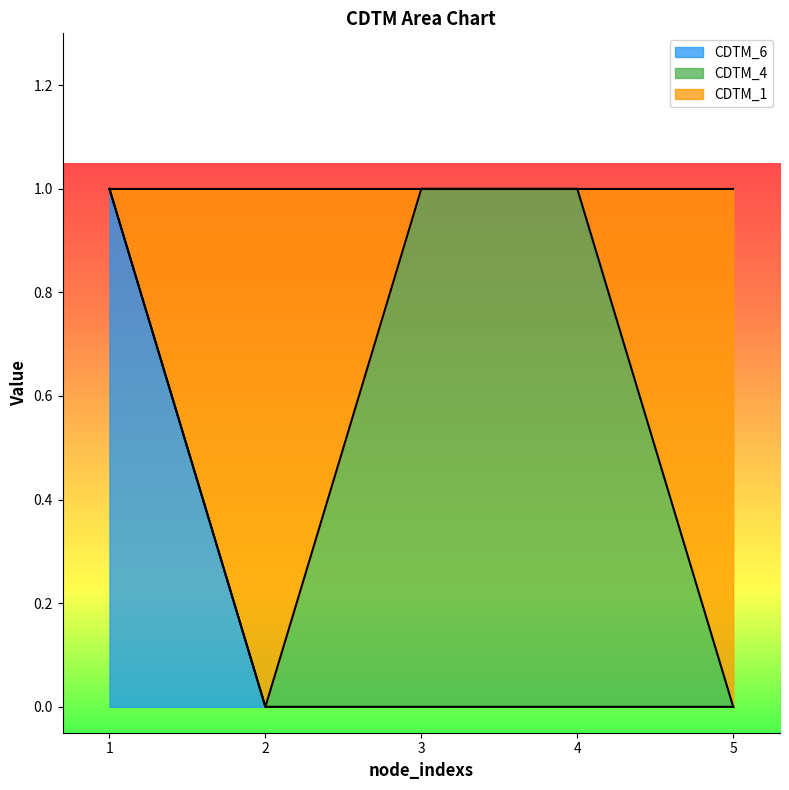

The value of CDTM_6 at 2 is 0. True or false?

True